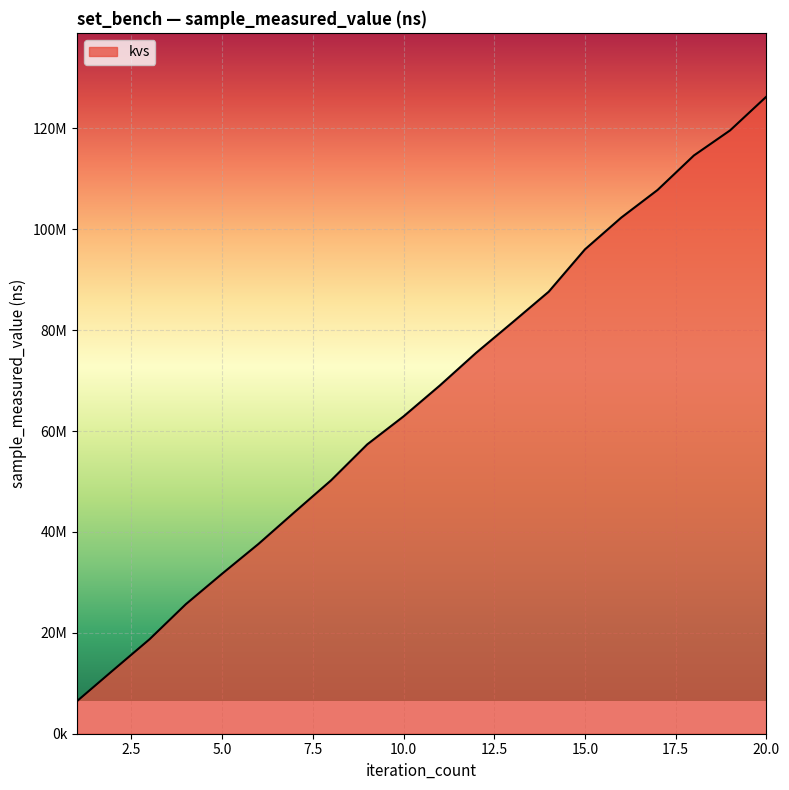

What is the value of the 10th point from the left?

62907009